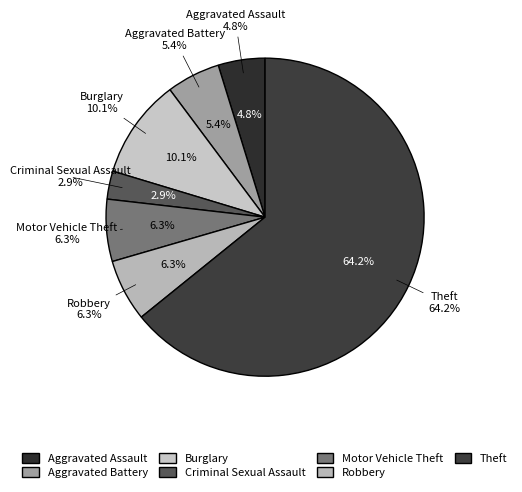

Count the number of slices in the pie.

7